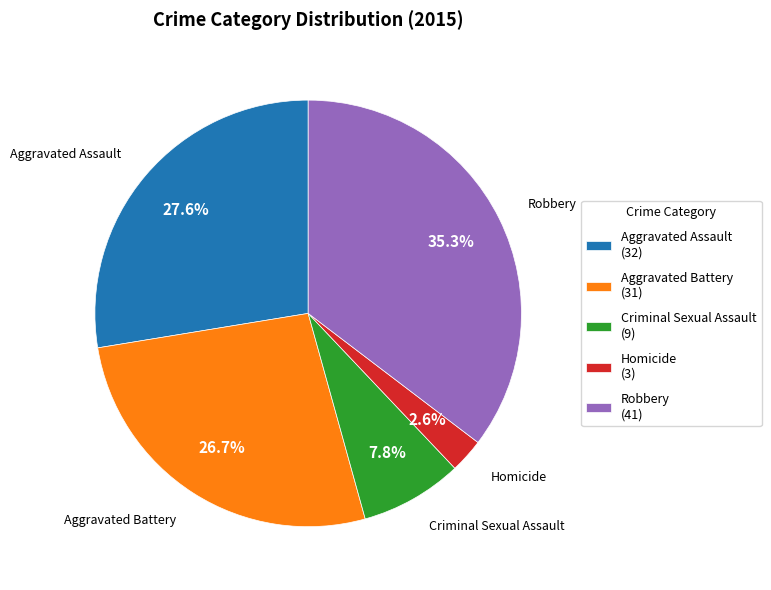

What is the ratio of the value at Aggravated Battery (31) to the value at Robbery (41)?

0.8